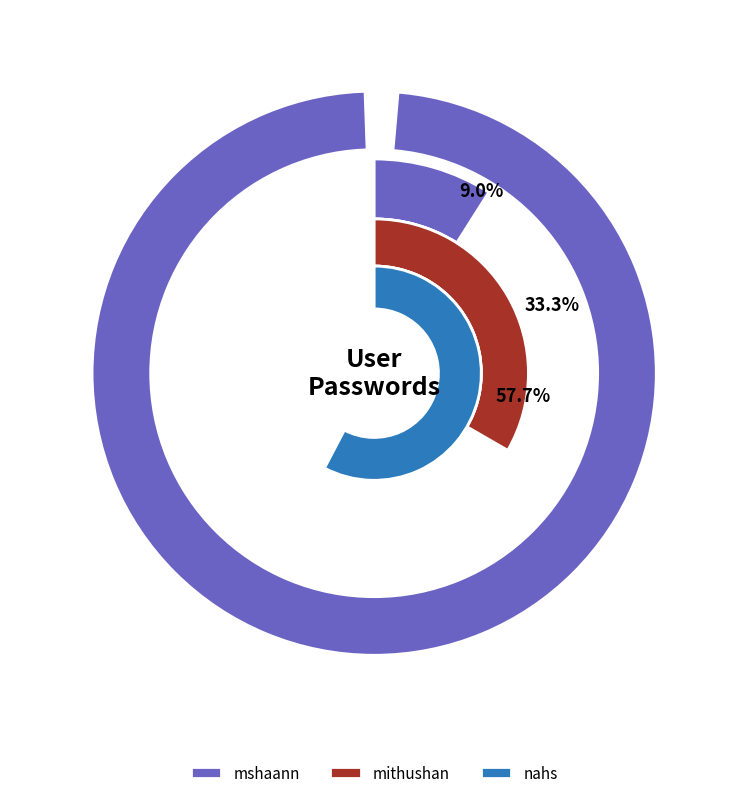

Is it true that mshaann is 9% of the pie?

True